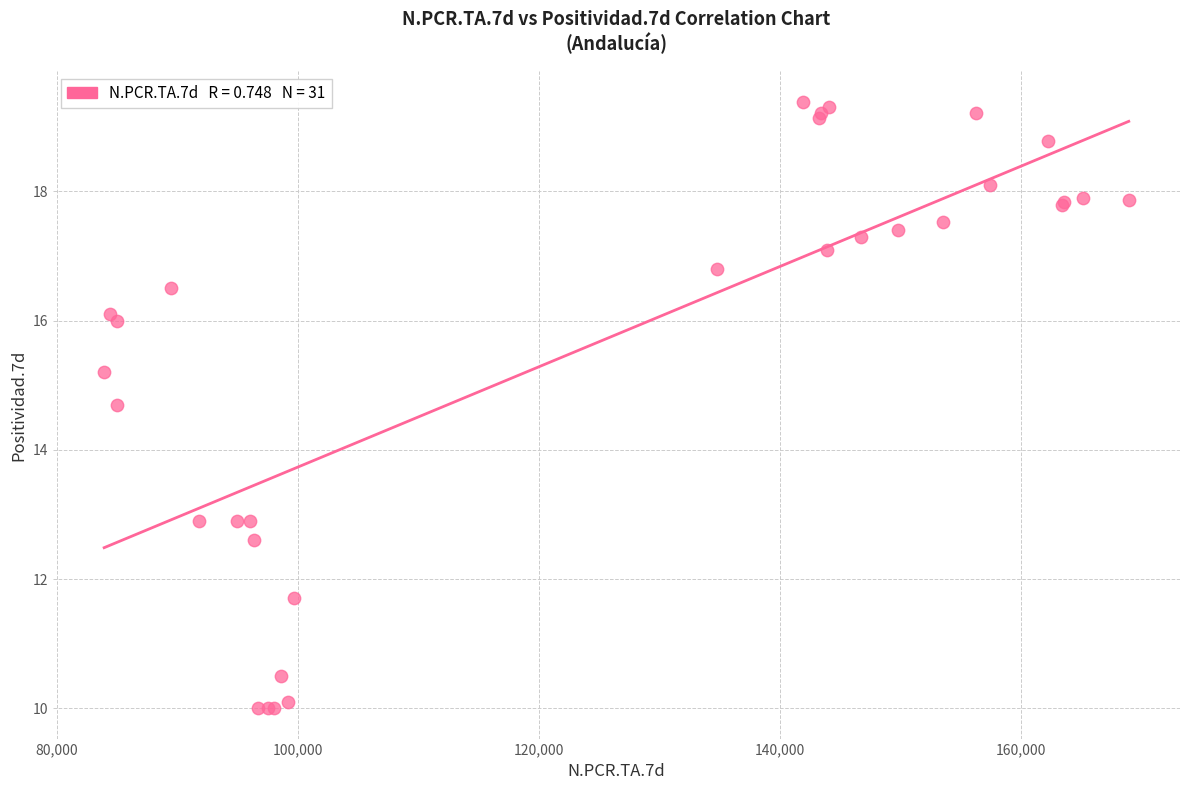

What Y value in the scatter plot is closest to 14?

14.7